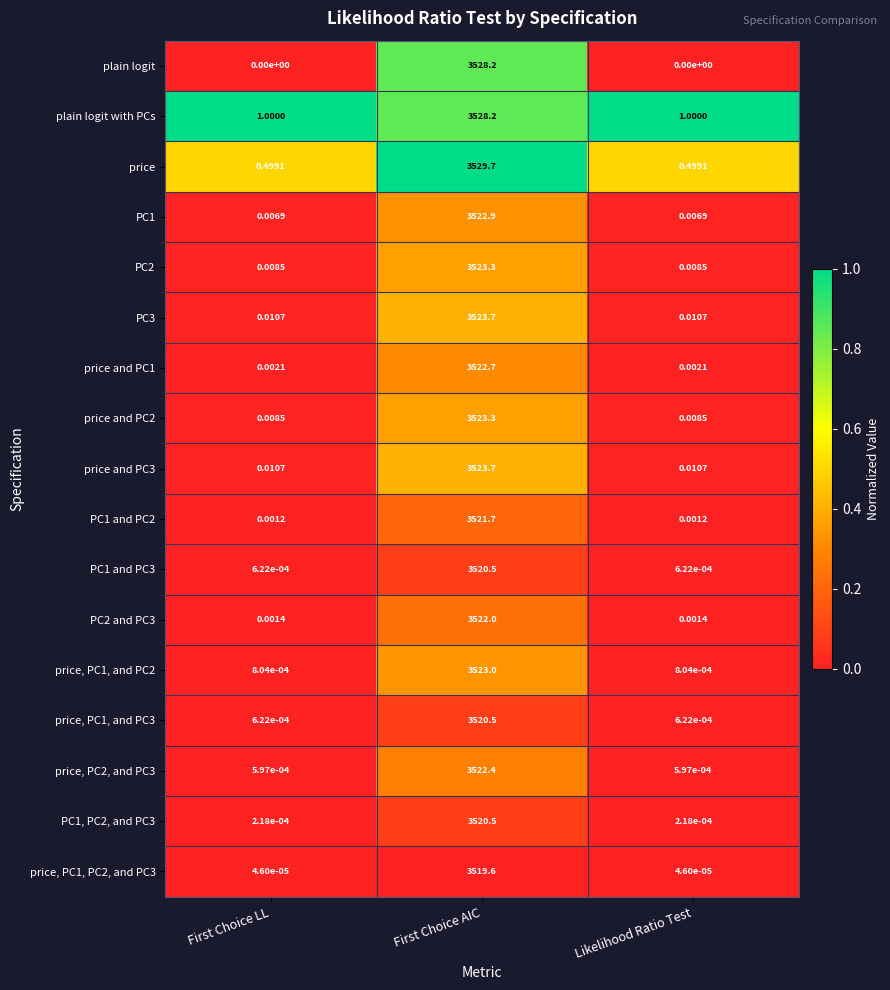

Which series has the widest spread of values?

price